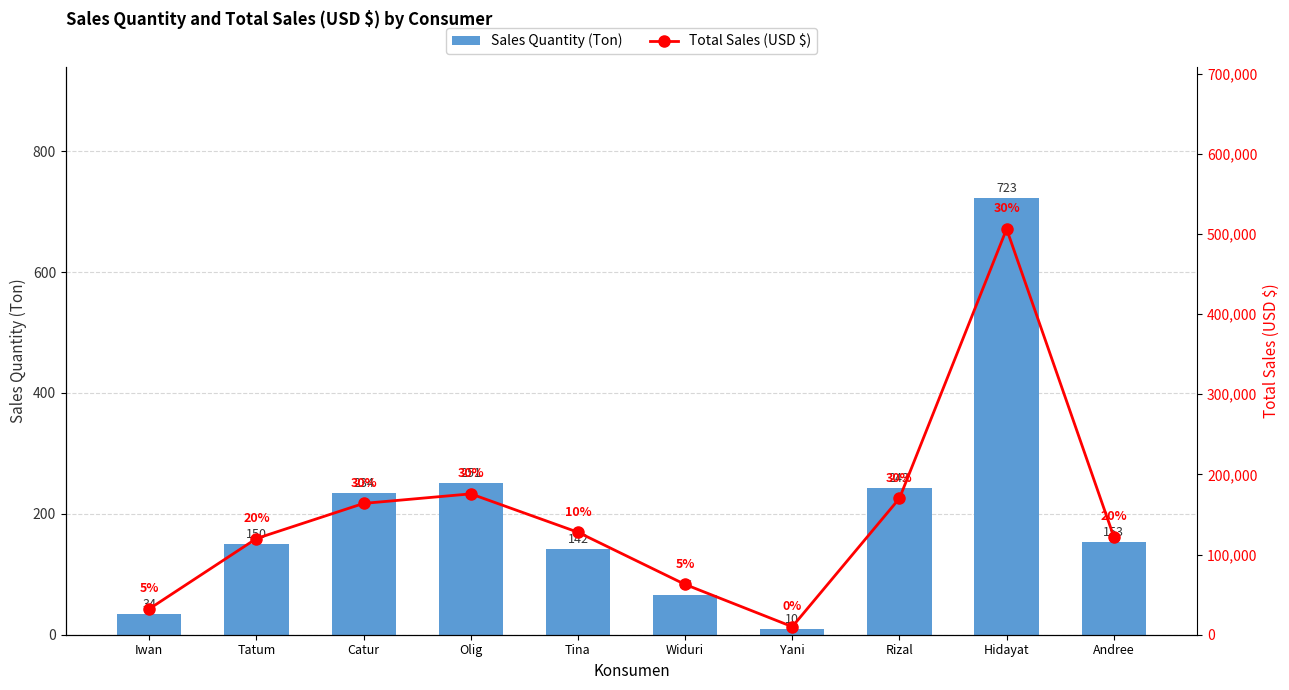

What is the difference between the second highest and minimum values in the Sales Quantity (Ton) series?

241